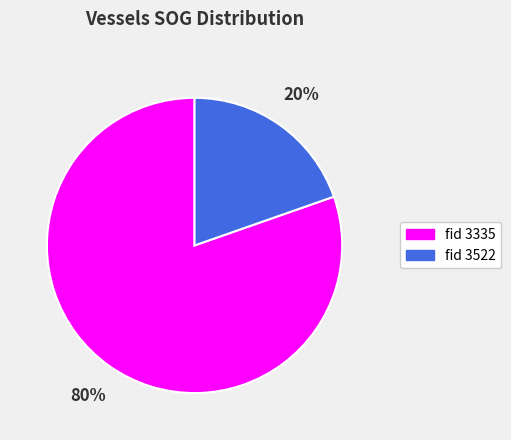

To the nearest percent, what is the average slice percentage?

50%